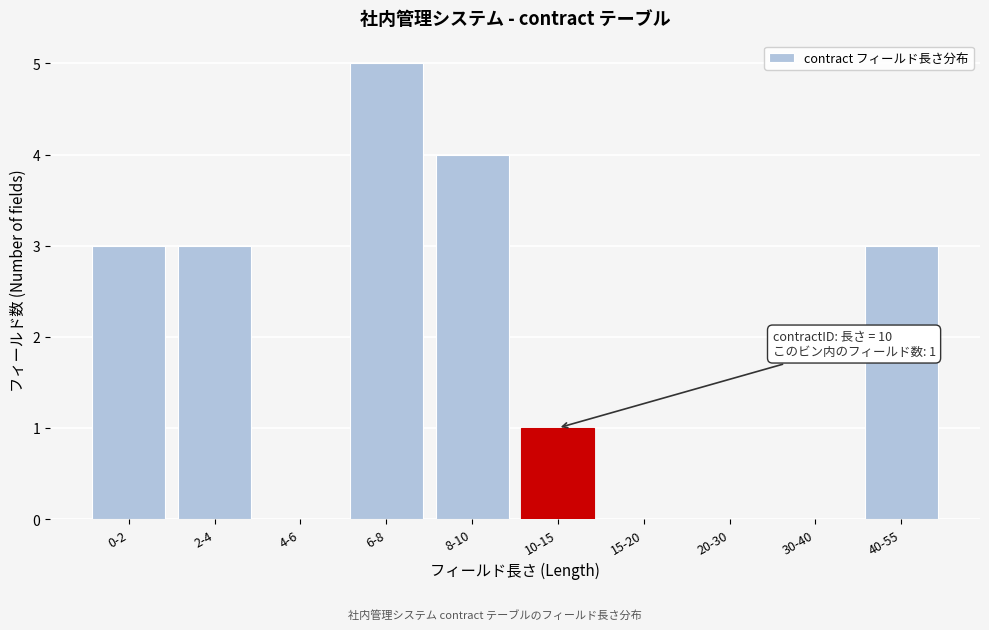

Reading left to right, what are all the values shown in this chart?

0-2=3	2-4=3	4-6=0	6-8=5	8-10=4	10-15=1	15-20=0	20-30=0	30-40=0	40-55=3